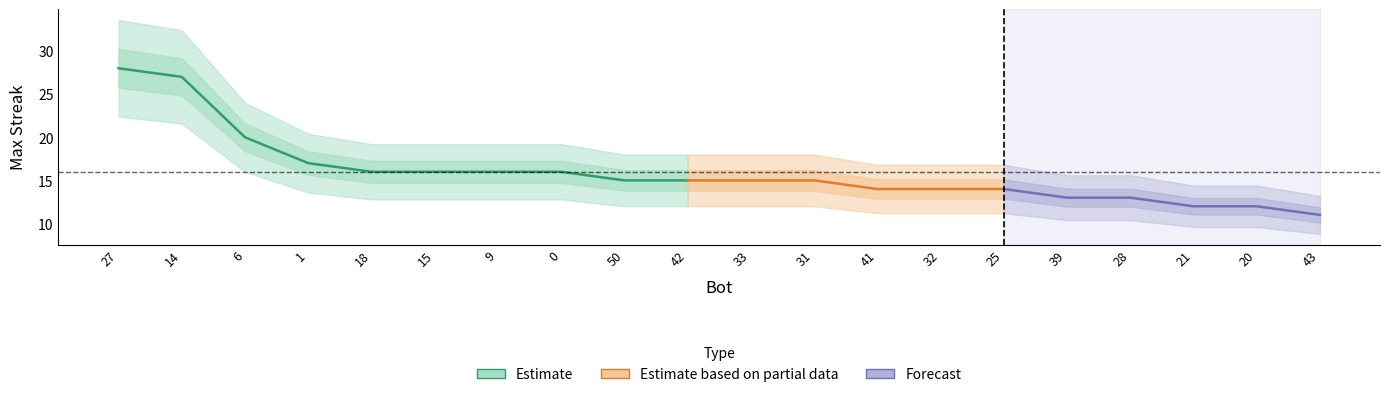

Does the chart have visible grid lines?

No